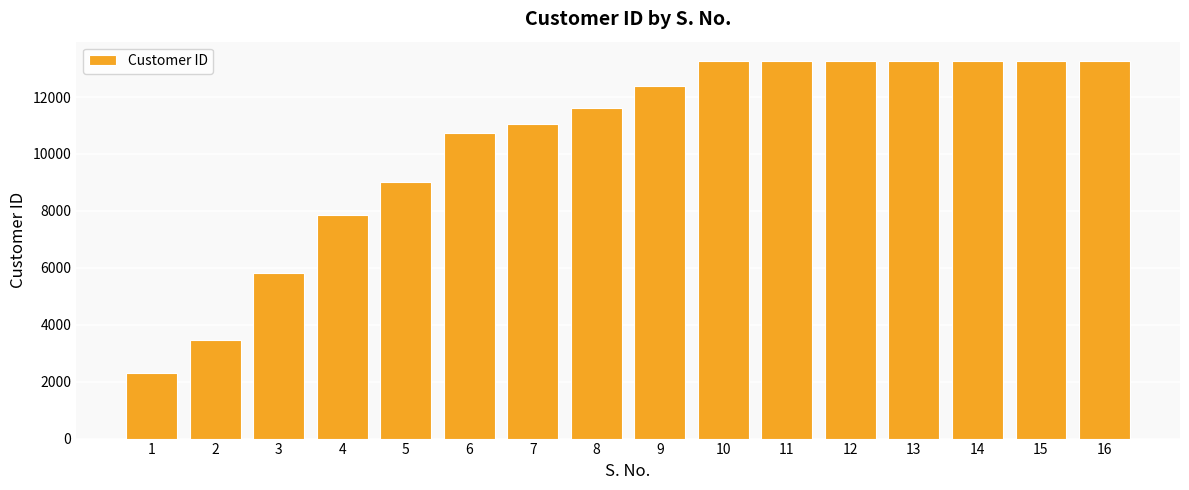

Are the bars horizontal?

No